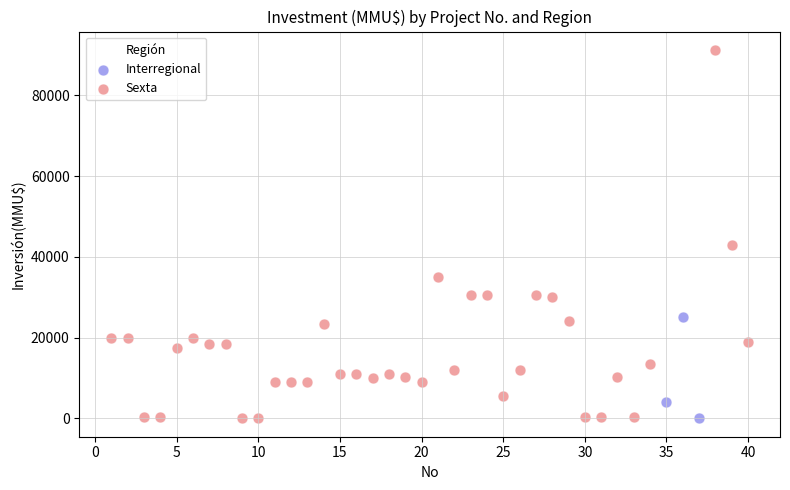

Which series has the widest spread of Y values?

Sexta